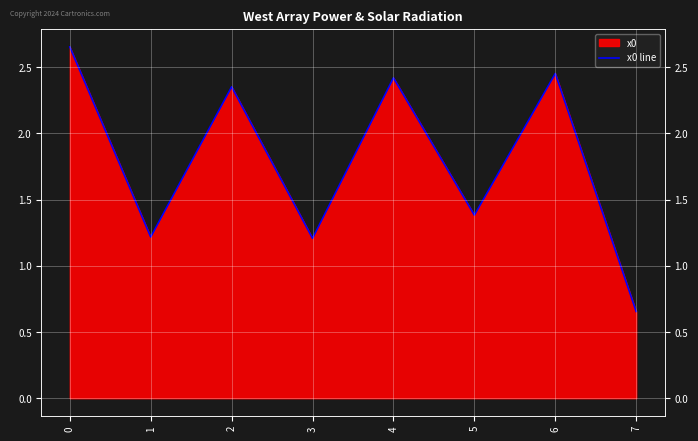

How many interior local valleys (lower than both neighbors) does the data have?

3